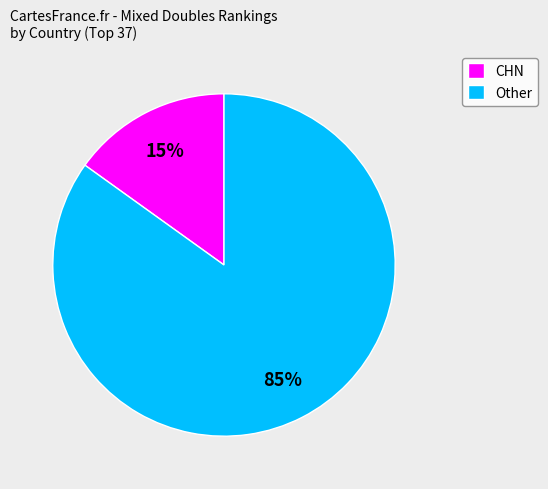

To the nearest percent, what is the combined percentage of CHN and Other?

100%